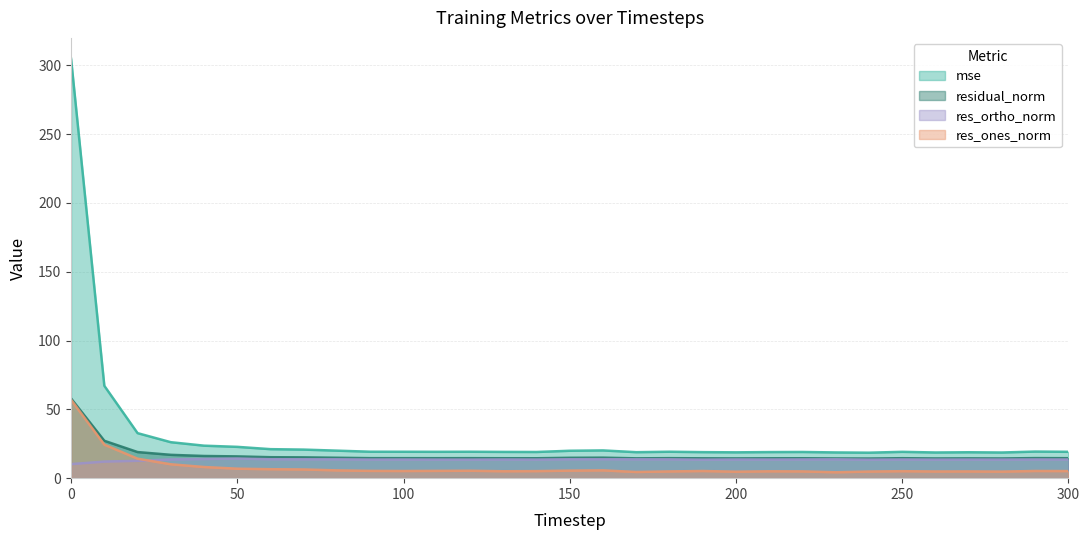

At how many categories does at least one series exceed 182?

1